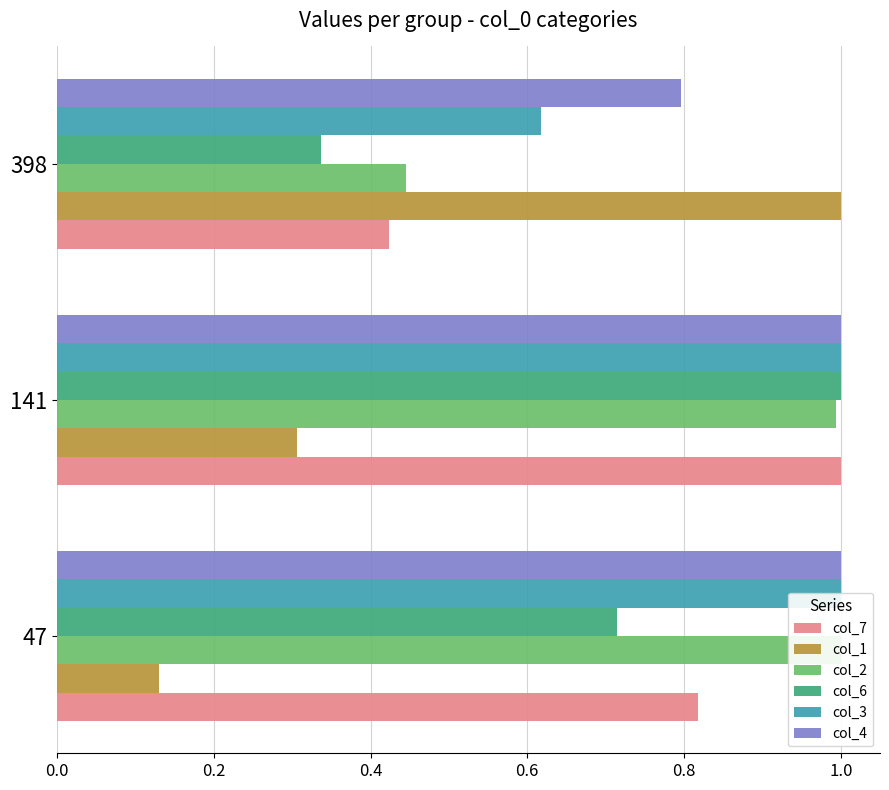

Which series changed the most between 47 and 141?

col_6